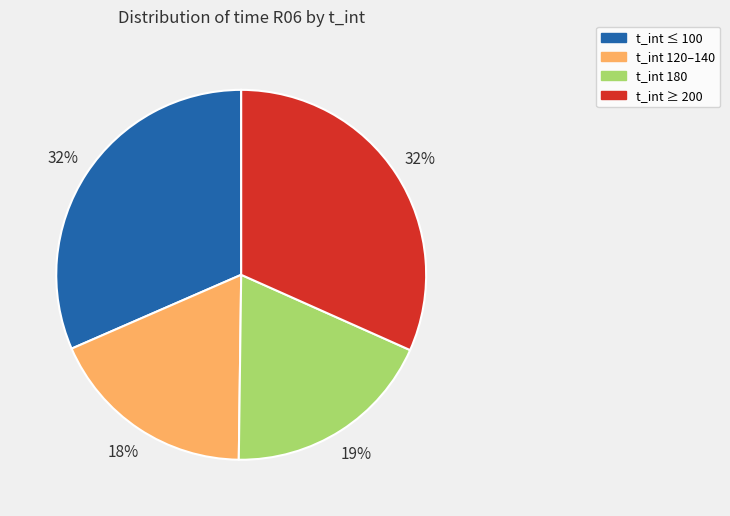

Does any single category account for the majority?

No